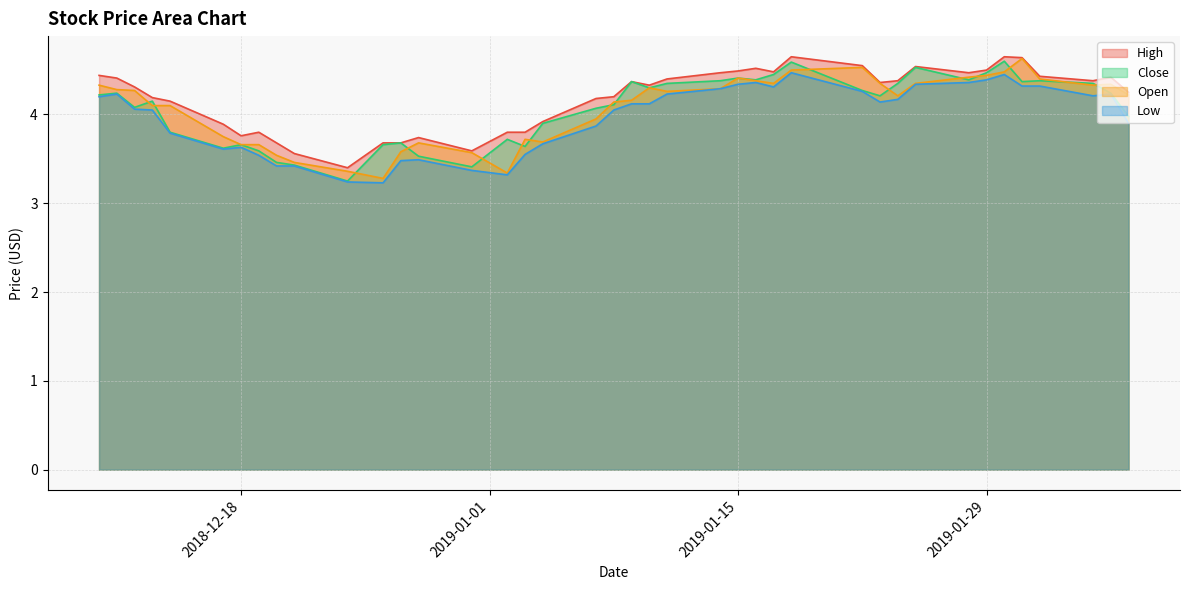

True or false: high and low intersect in this chart.

False